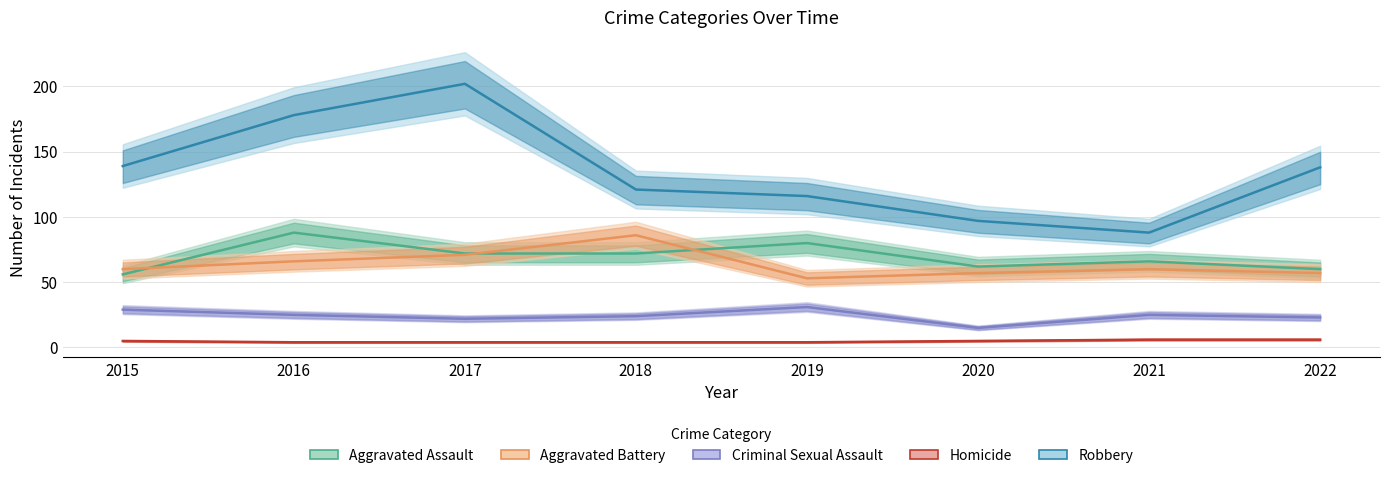

At which label does Robbery reach its minimum?

2021